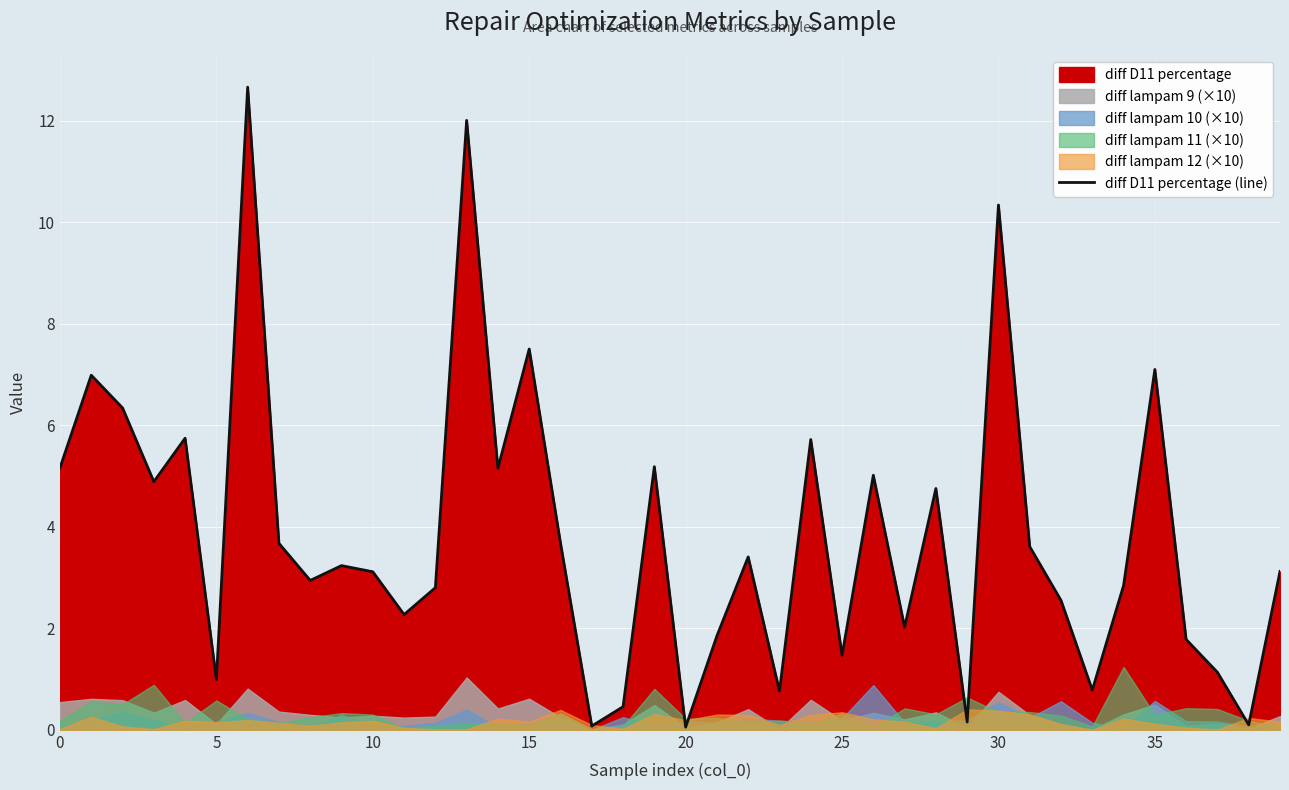

What is the maximum value shown in the chart?

12.7